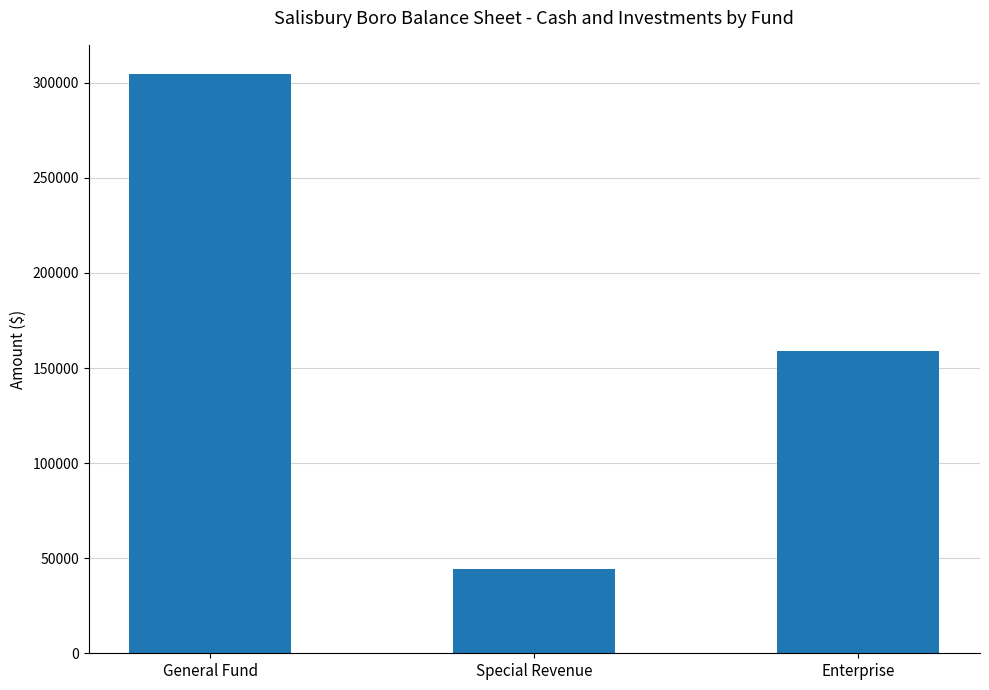

List the labels in order of value, largest first.

General Fund, Enterprise, Special Revenue